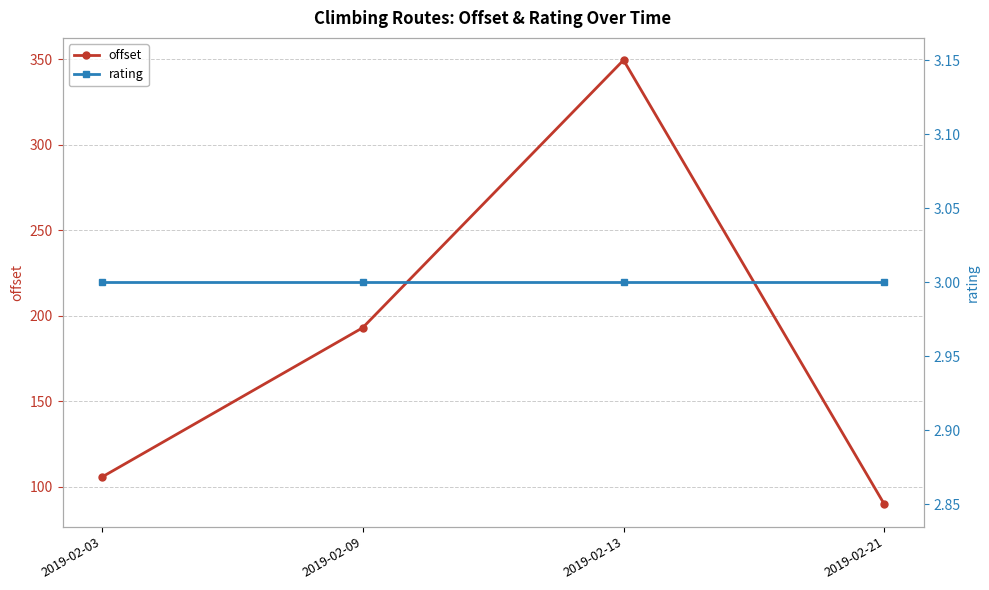

Reading left to right, list all the values displayed in this chart.

offset: 2019-02-03=105.6	2019-02-09=192.9	2019-02-13=349.4	2019-02-21=89.6
rating: 2019-02-03=3.0	2019-02-09=3.0	2019-02-13=3.0	2019-02-21=3.0